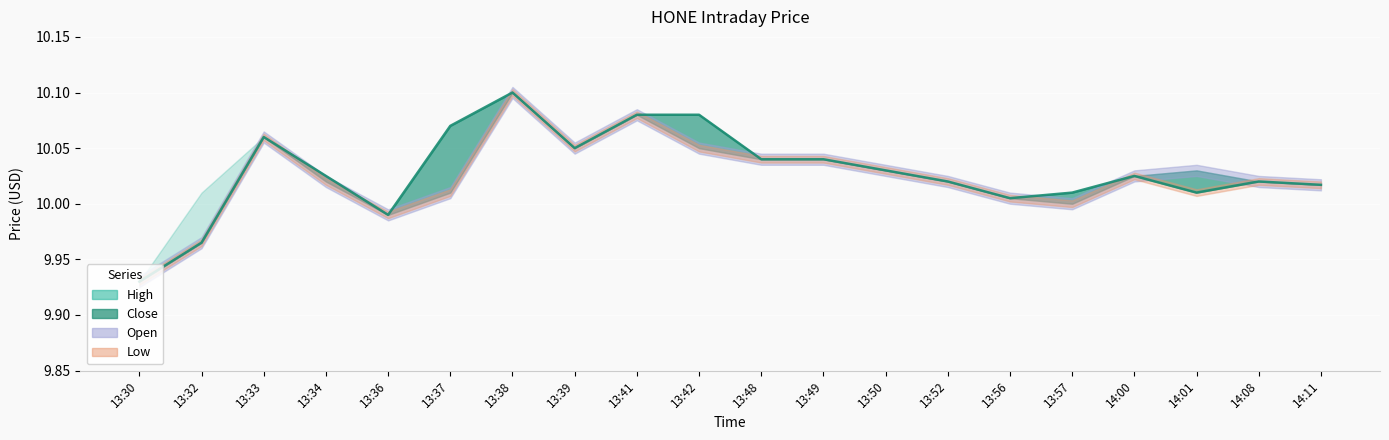

What is the highest value of the High series?

10.1